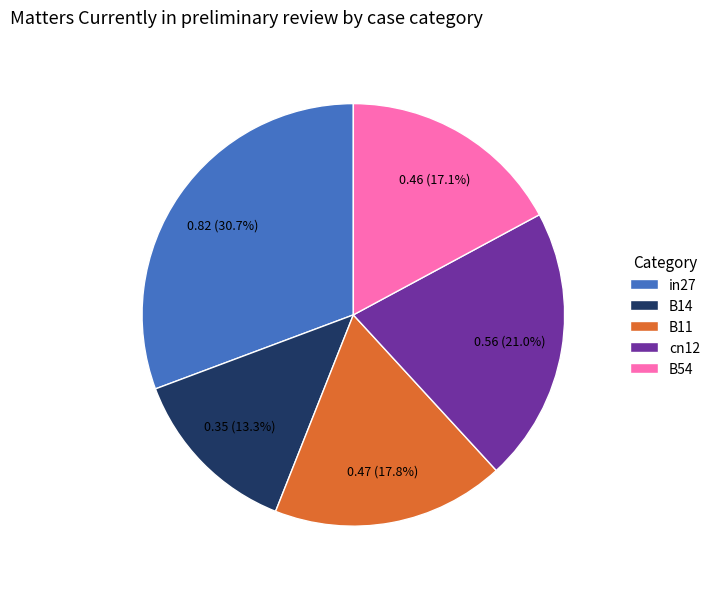

What percentage is the B14 slice, to the nearest percent?

13%